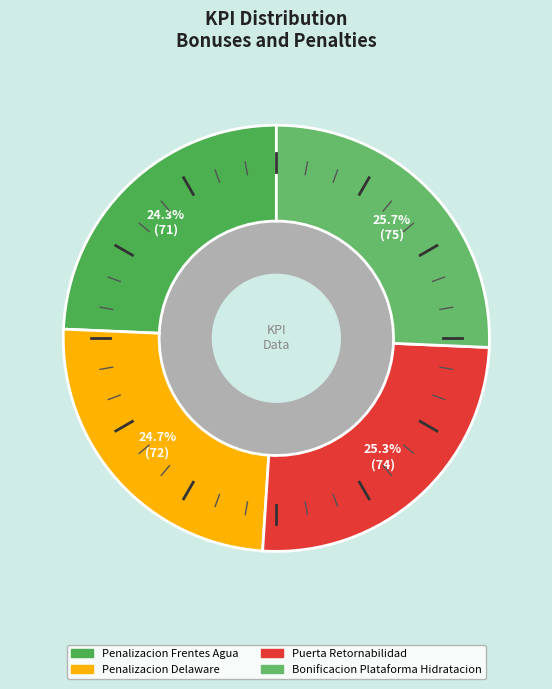

Is there any slice that represents more than half of the pie?

No